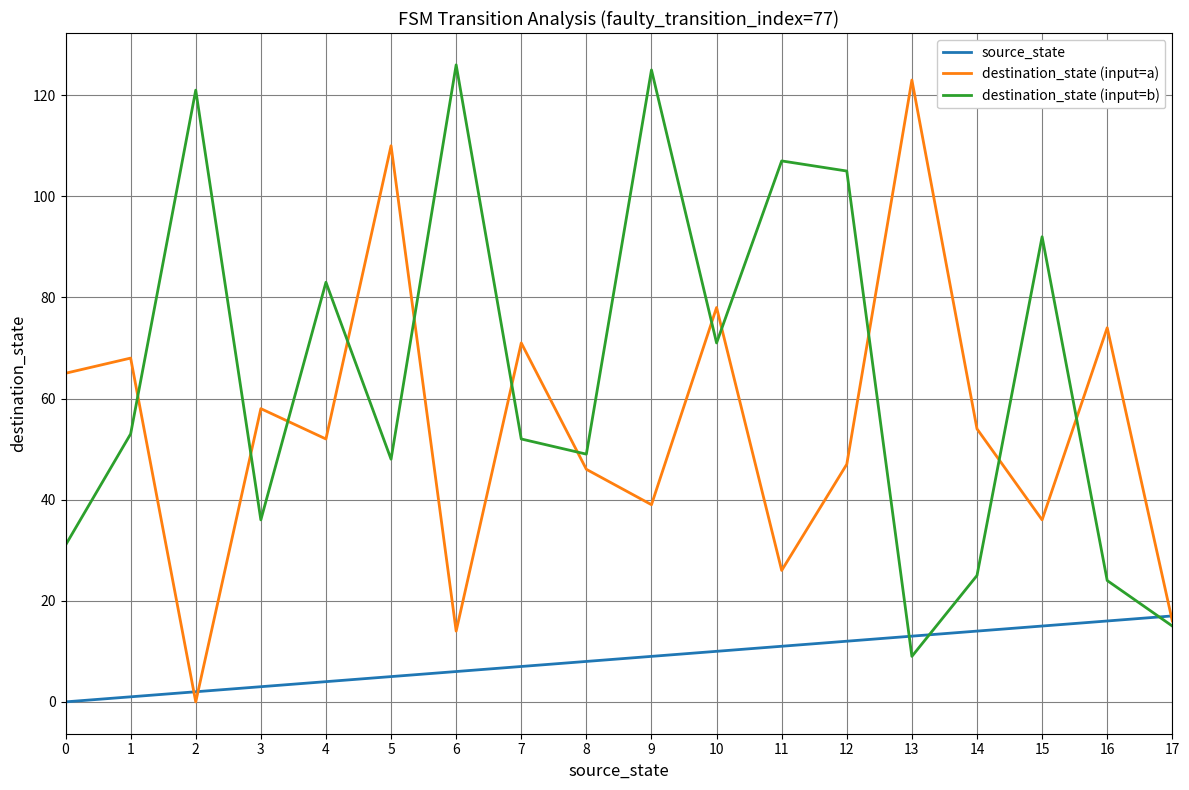

Is the value of source_state at 14 greater than the value of destination_state (input=b) at 14?

No